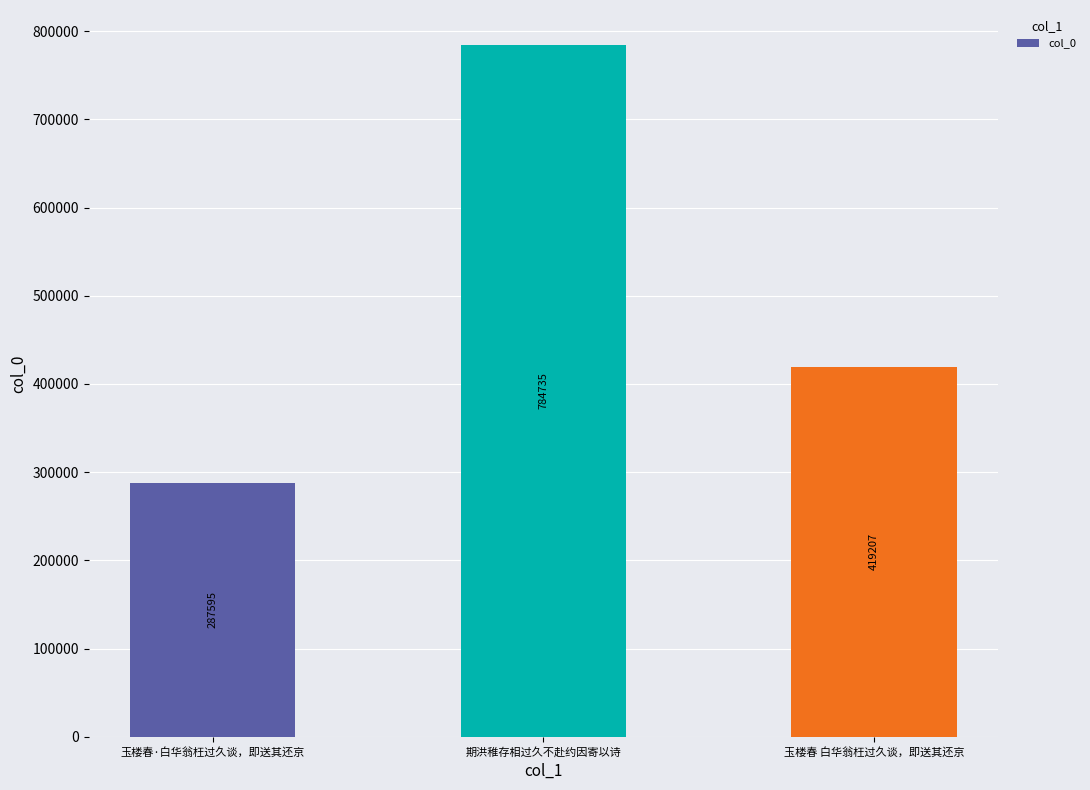

Which category has the lowest value across all series?

玉楼春·白华翁枉过久谈，即送其还京